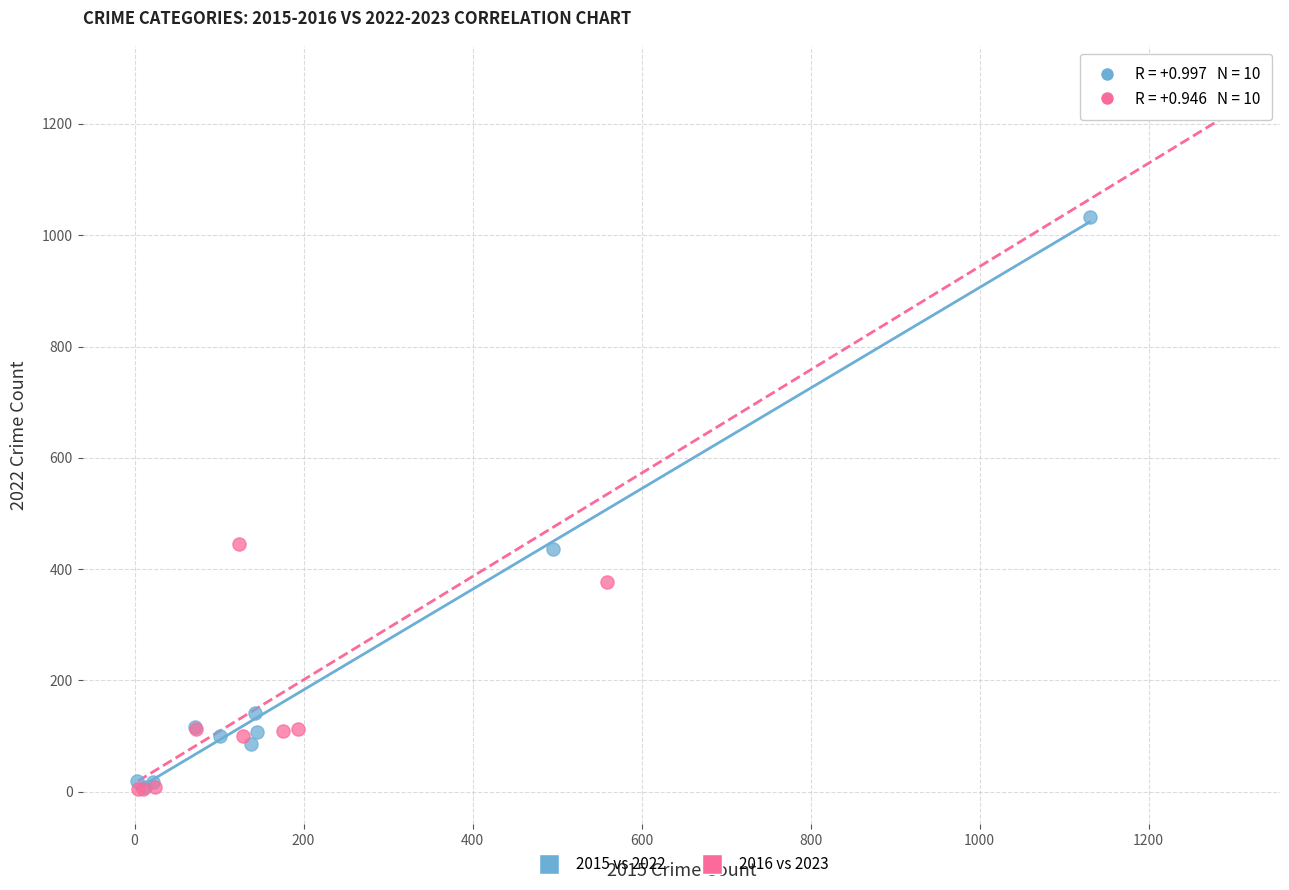

Which series has the largest Y range (max minus min)?

2016 vs 2023